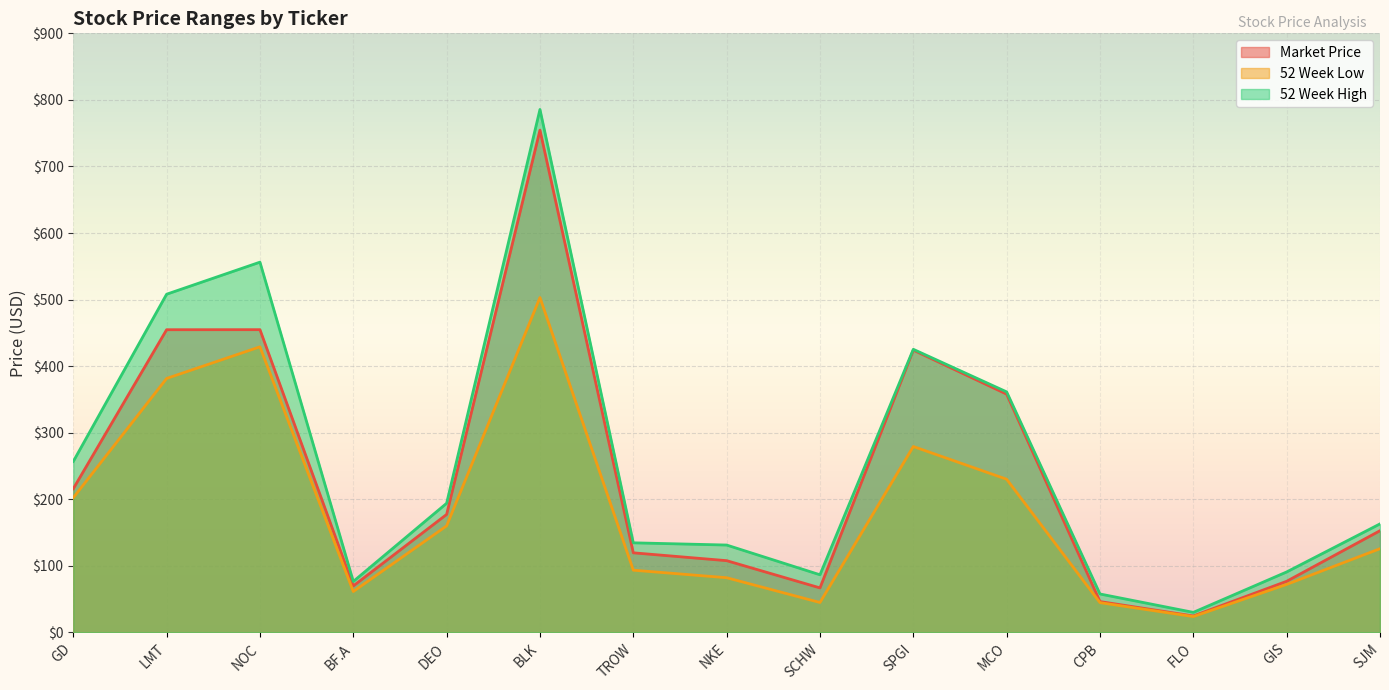

Is it true that 52 Week High equals 34.1 at SJM?

False